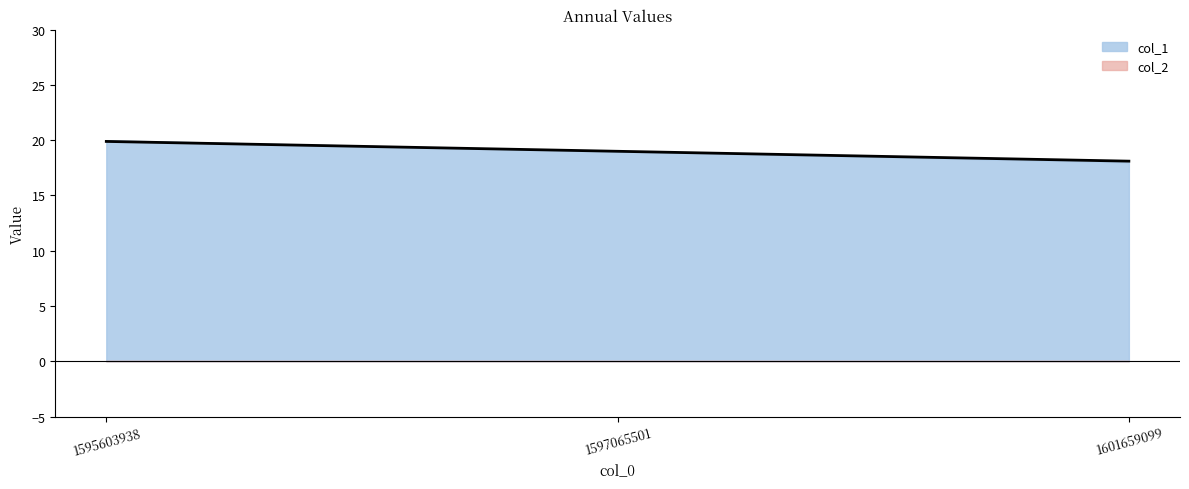

Rank the categories by value from highest to lowest.

1595603938, 1597065501, 1601659099